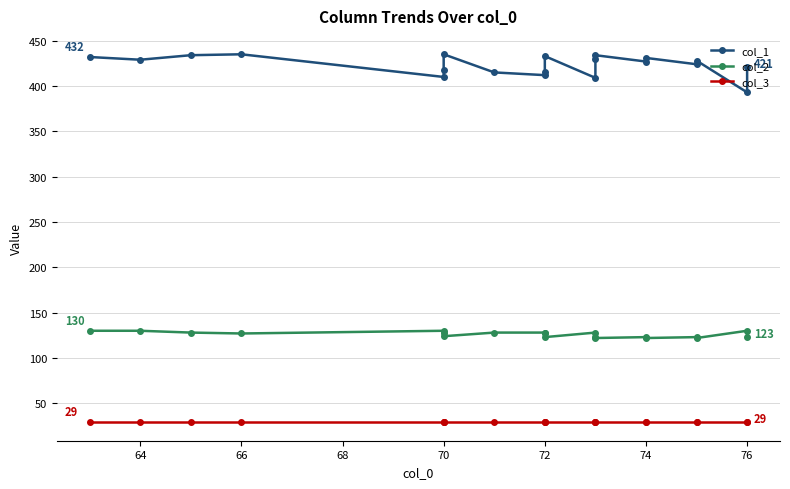

At how many categories does at least one series exceed 398?

19